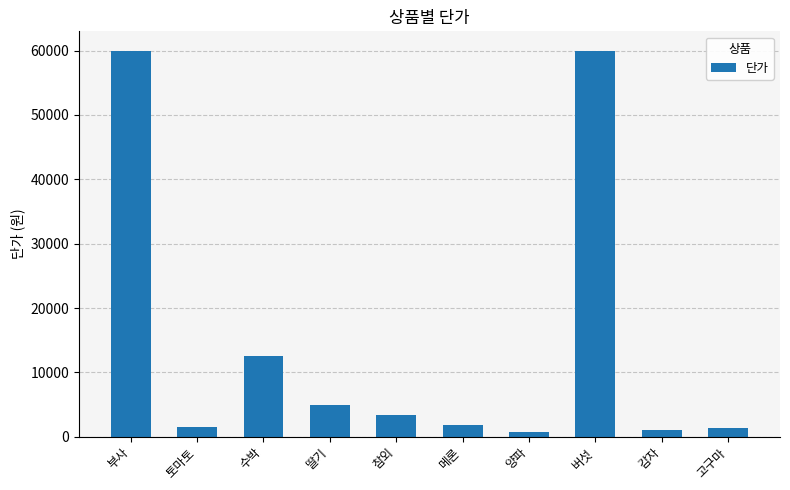

Read the value at 감자.

980